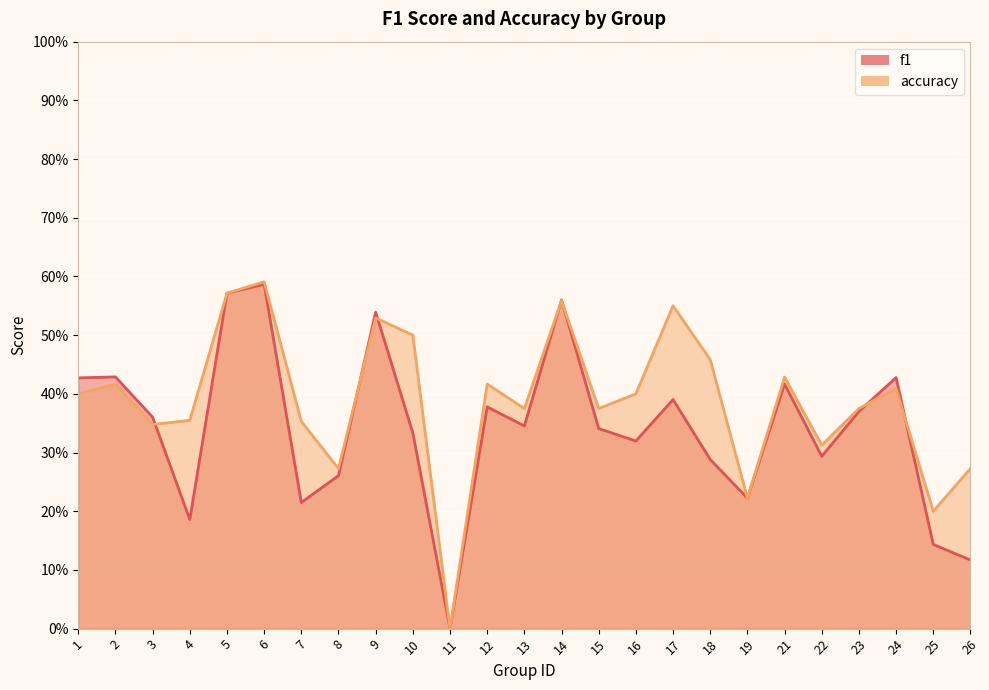

Which series has the widest spread of values?

accuracy